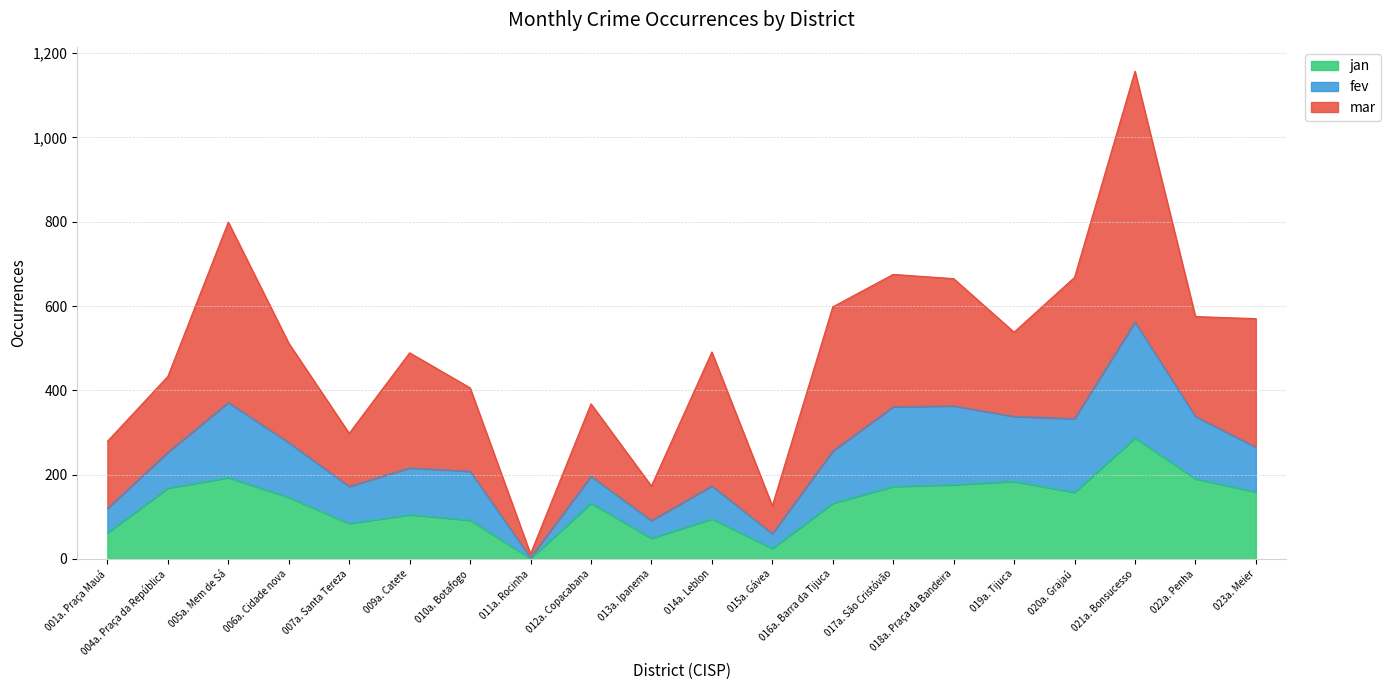

Does the chart display data point markers on the line(s)?

No